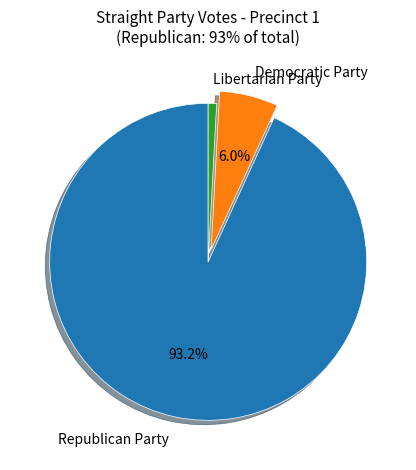

Is the sum of Republican Party and Democratic Party greater than half?

Yes